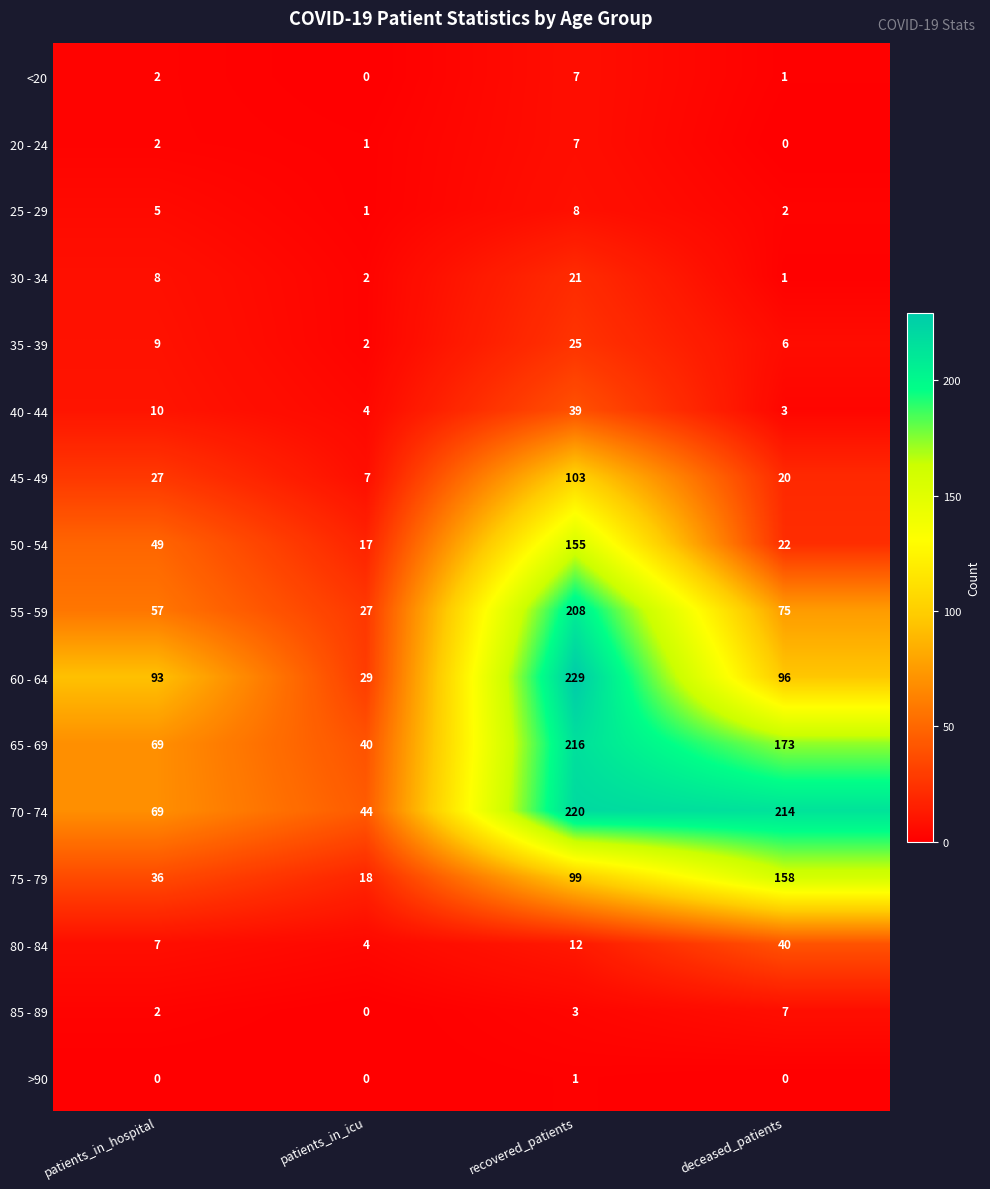

How many series are shown in this chart?

16